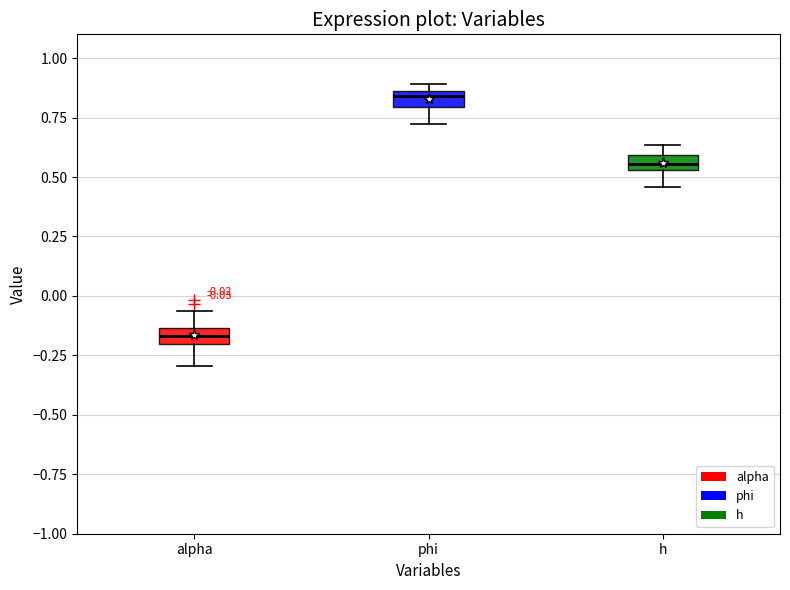

Which box has the lowest median line?

alpha